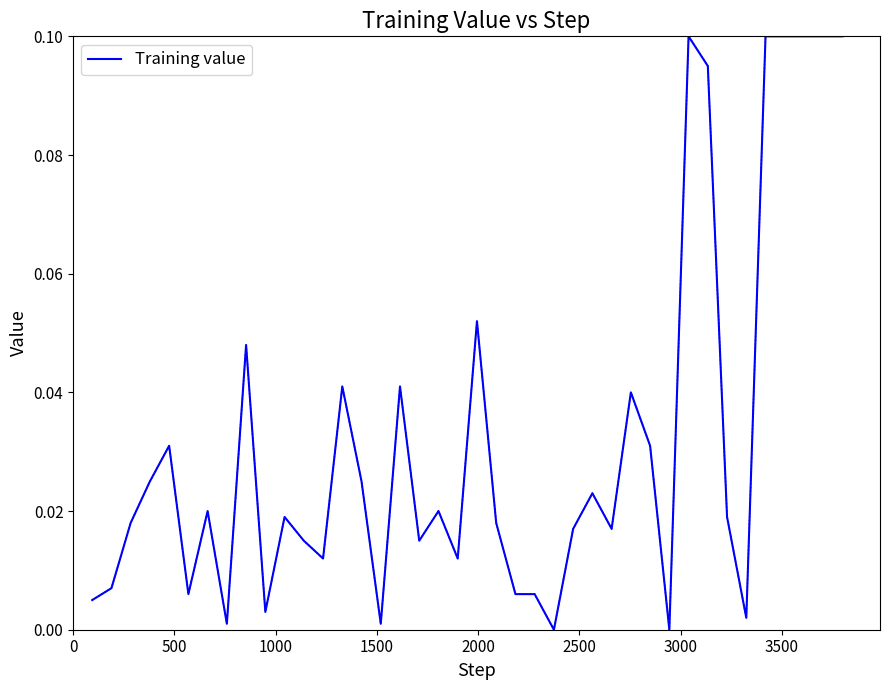

What is the sum of all values?

1.3